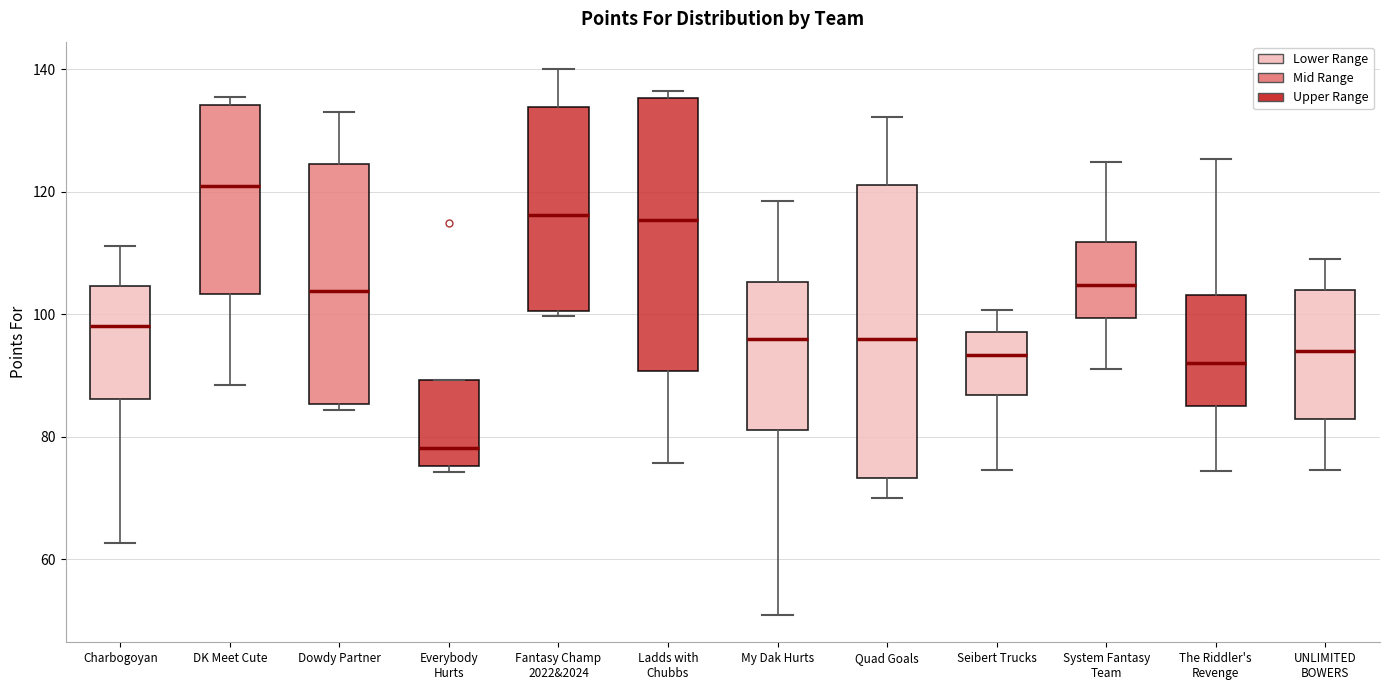

Reading left to right, read every box against the y-axis: the position of its median line, the range the box covers, and the ends of its whiskers. The values are not printed on the chart, so give them approximately, as read against the axis.

Charbogoyan: median 98, box 86 to 104, whiskers 62 to 112
DK Meet Cute: median 120, box 104 to 134, whiskers 88 to 136
Dowdy Partner: median 104, box 86 to 124, whiskers 84 to 134
Everybody Hurts: median 78, box 76 to 90, whiskers 74 to 90
Fantasy Champ 2022&2024: median 116, box 100 to 134, whiskers 100 (just below the box's lower edge) to 140
Ladds with Chubbs: median 116, box 90 to 136, whiskers 76 to 136 (just above the box's upper edge)
My Dak Hurts: median 96, box 82 to 106, whiskers 50 to 118
Quad Goals: median 96, box 74 to 122, whiskers 70 to 132
Seibert Trucks: median 94, box 86 to 98, whiskers 74 to 100
System Fantasy Team: median 104, box 100 to 112, whiskers 92 to 124
The Riddler's Revenge: median 92, box 84 to 104, whiskers 74 to 126
UNLIMITED BOWERS: median 94, box 82 to 104, whiskers 74 to 110